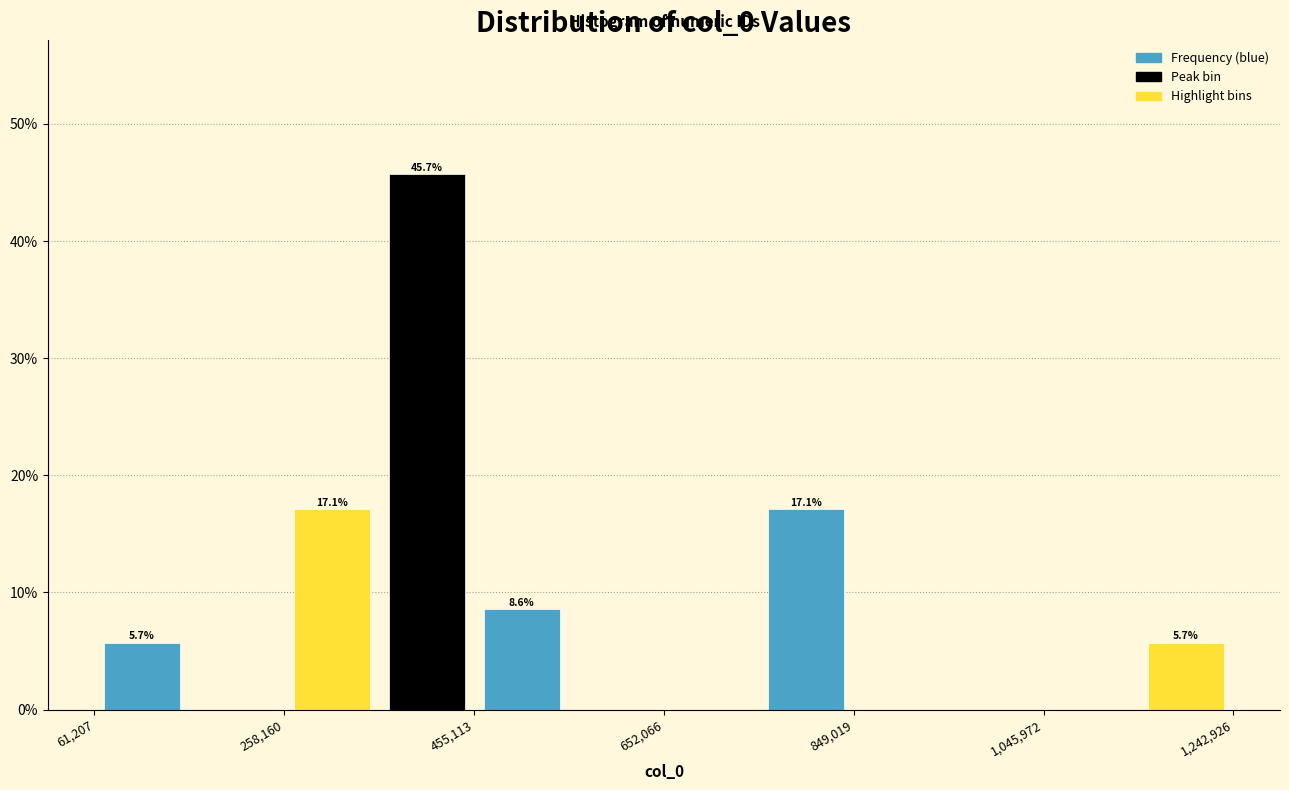

Over which range of the x-axis is the bar tallest?

360000 to 460000